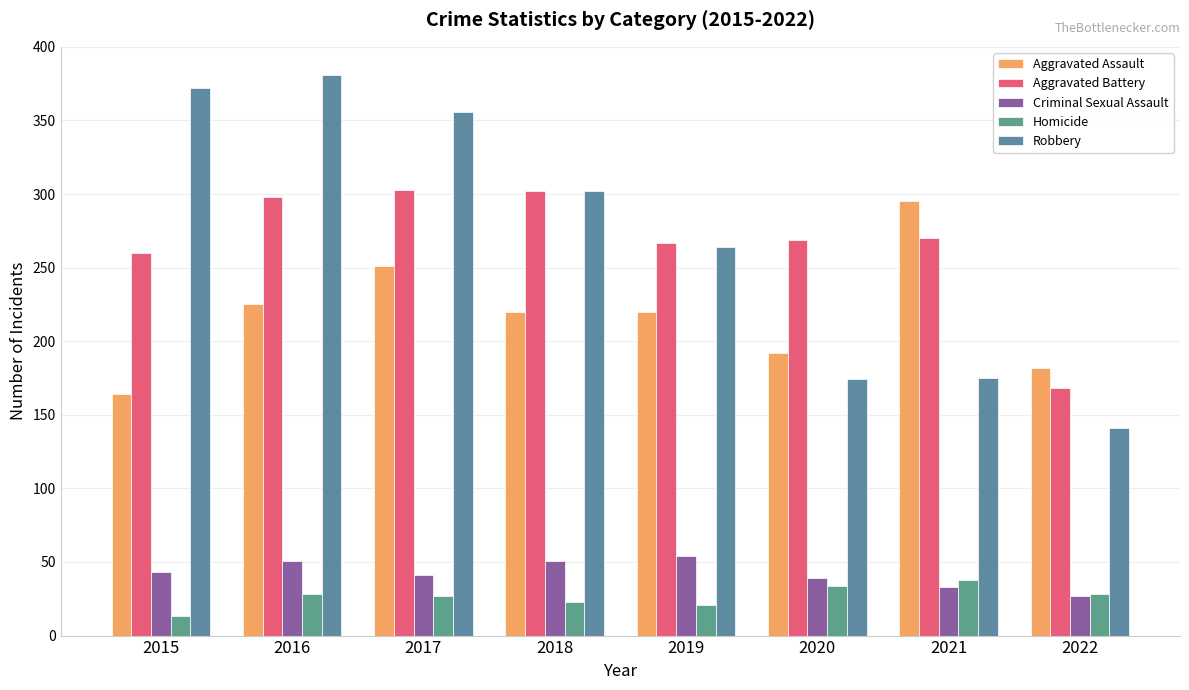

True or false: Homicide has a value of 30 at 2019.

False